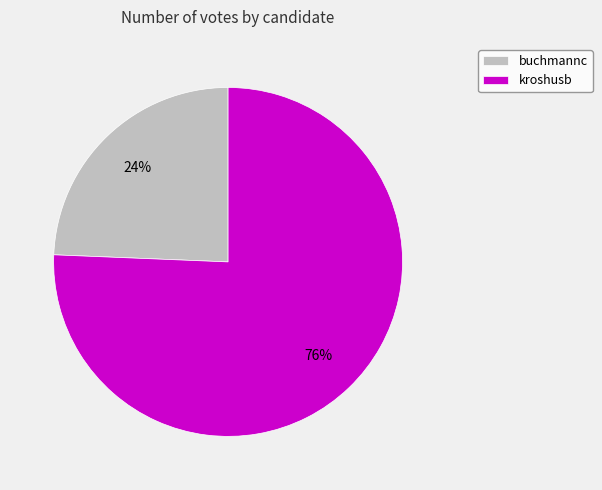

To the nearest percent, what percentage of the pie is buchmannc?

24%